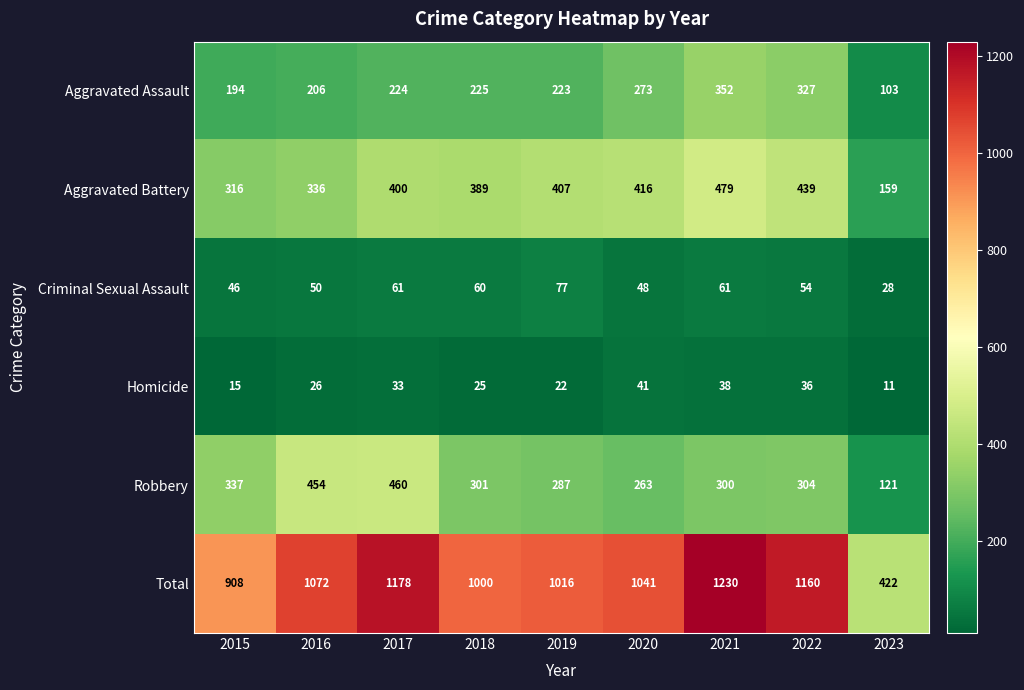

Where is Criminal Sexual Assault nearest to the value 52?

2016